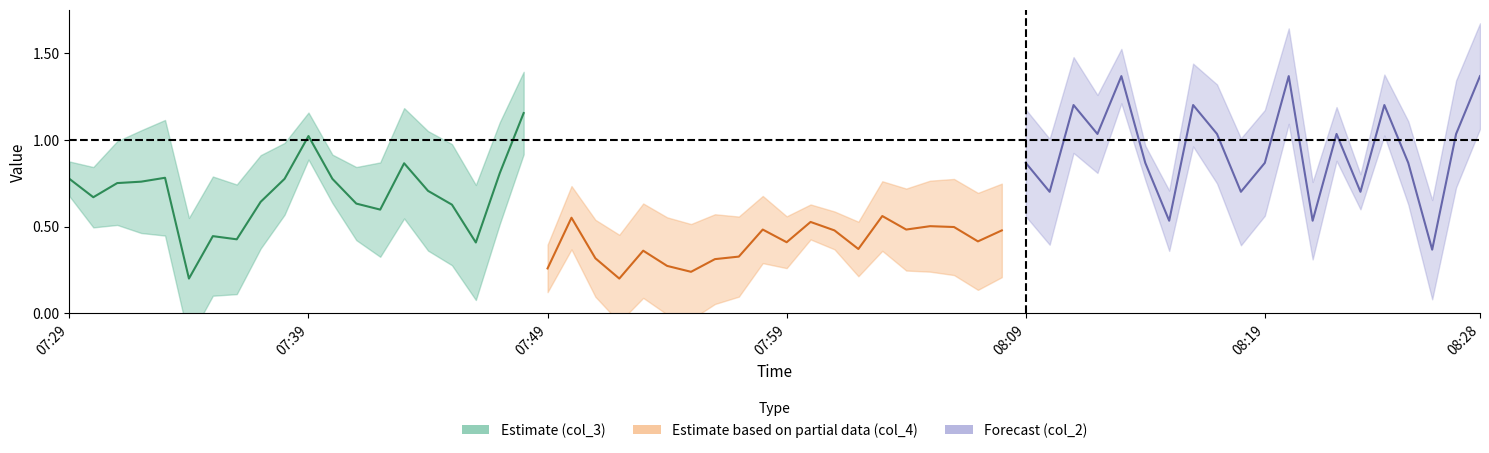

How many data points in col_2 are above 1?

10